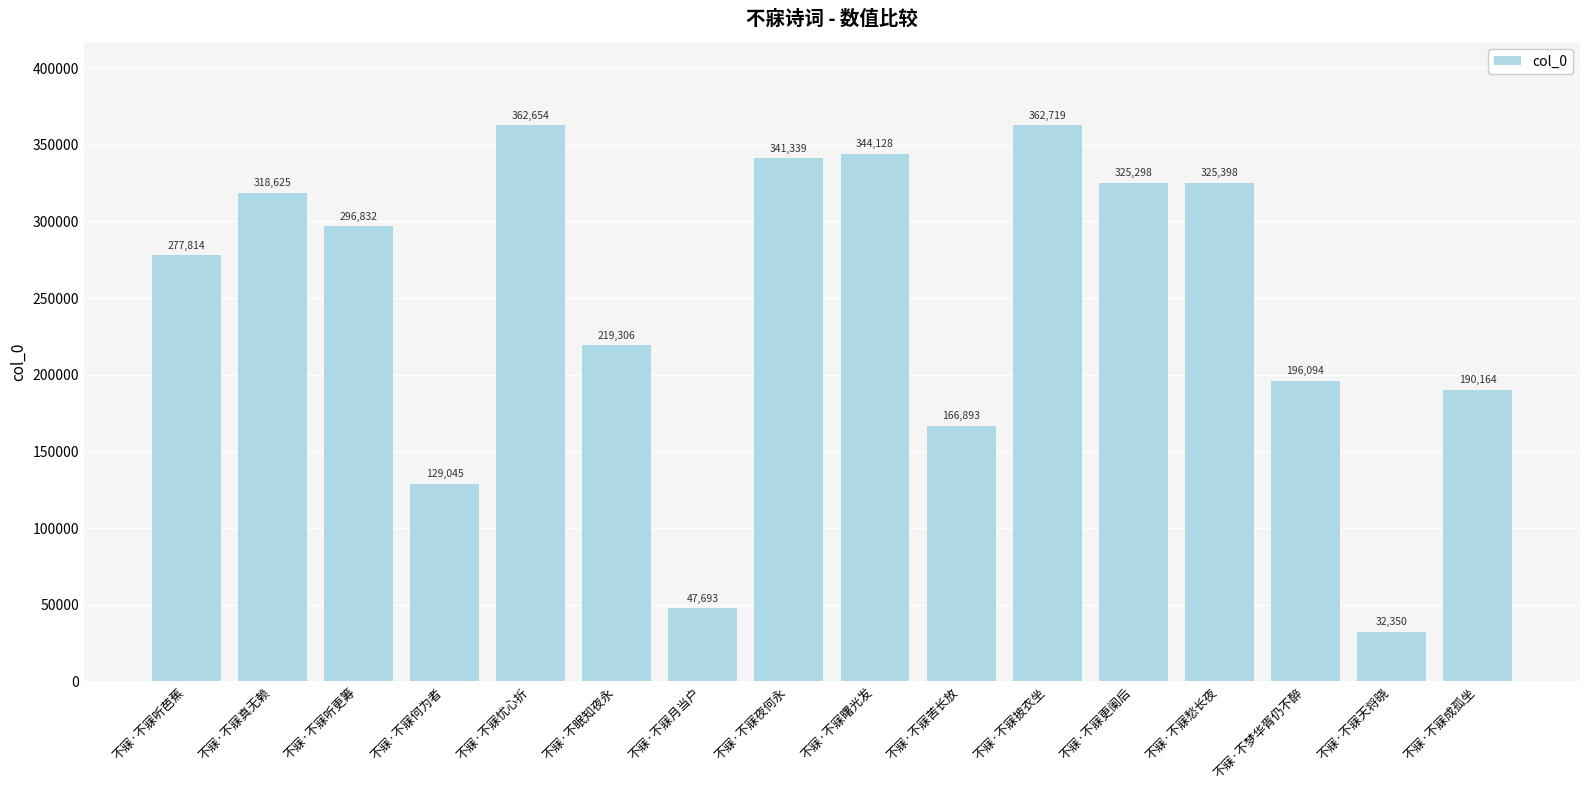

Is it true that the value at 不寐·不寐何为者 is 129045?

True